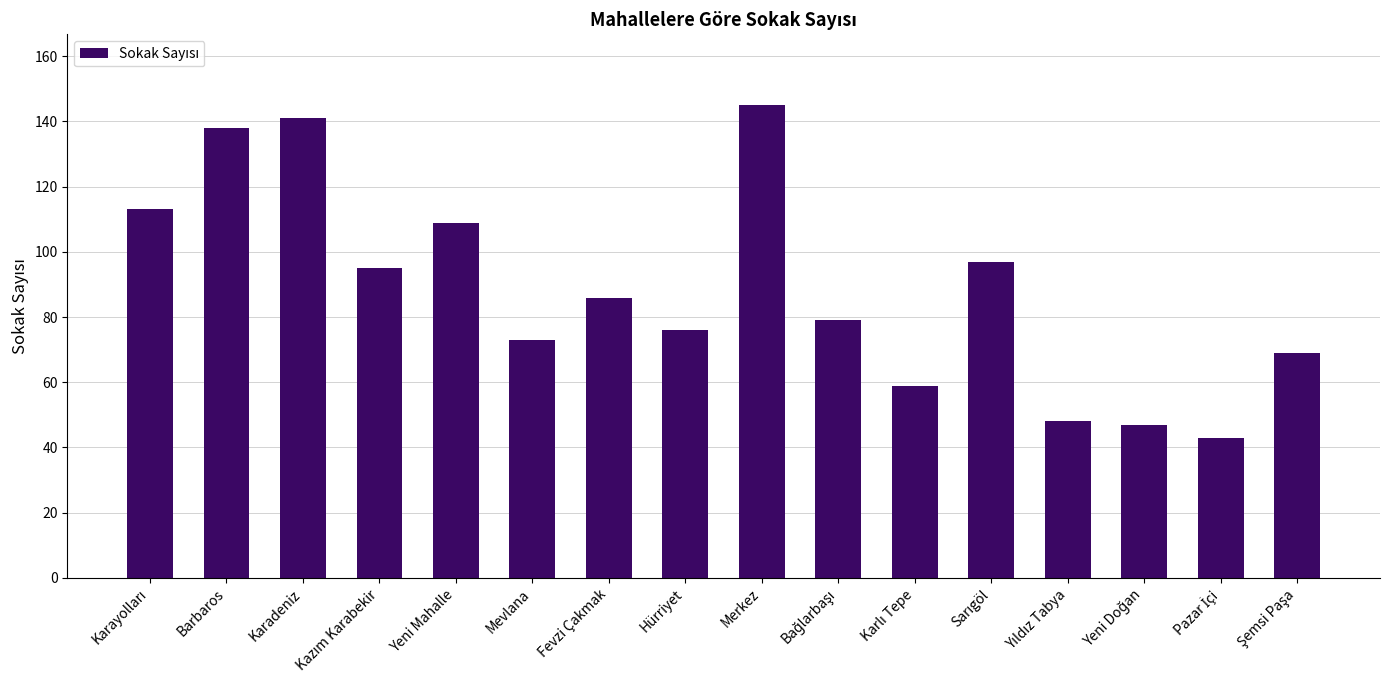

What position from the left is Mevlana?

6